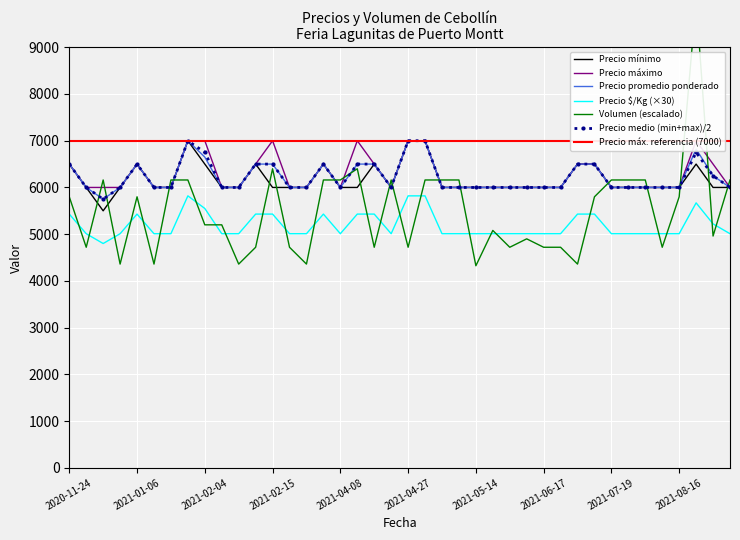

Is the value of Precio minimo at 2021-06-15 greater than the value of Volumen at 2021-06-17?

Yes